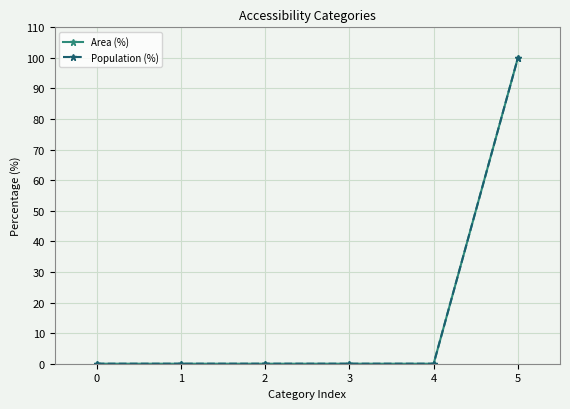

The value of Area (%) at 3 is 0. True or false?

True